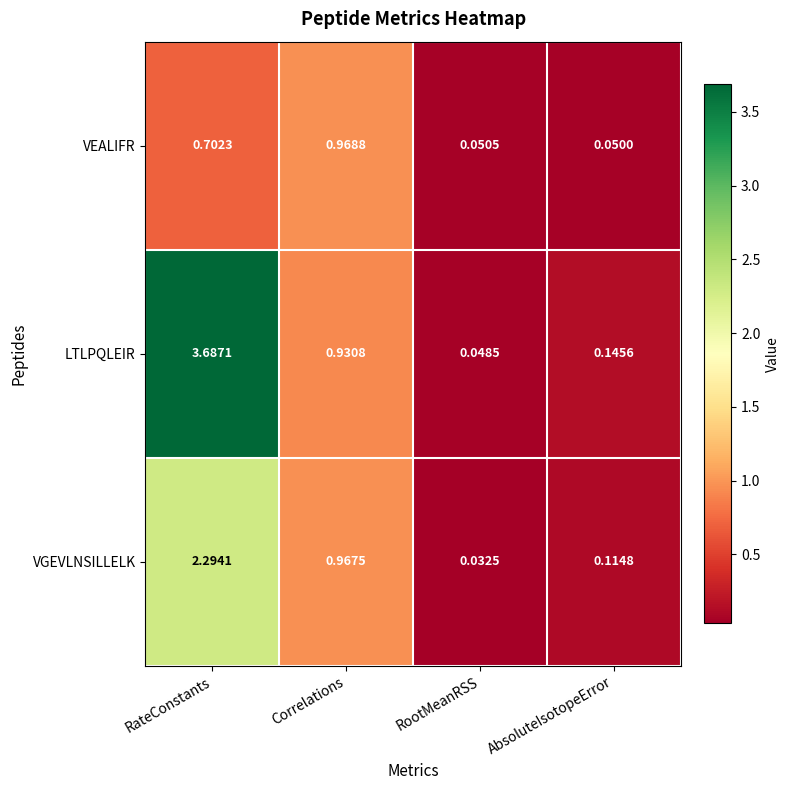

List the series in order of their overall mean, highest first.

LTLPQLEIR, VGEVLNSILLELK, VEALIFR